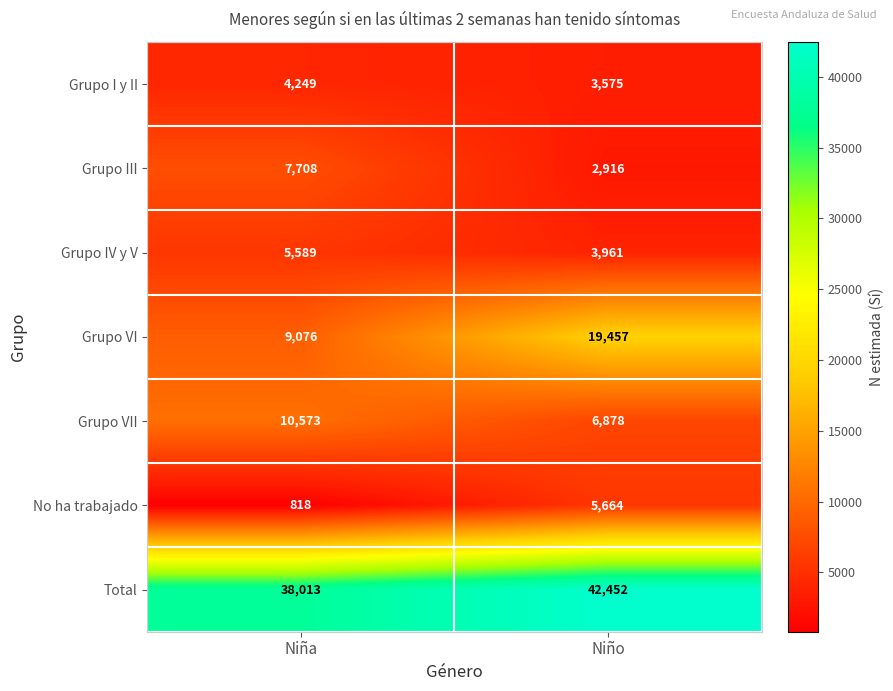

What is the sum of the Grupo III values at Niño and Niña?

10624